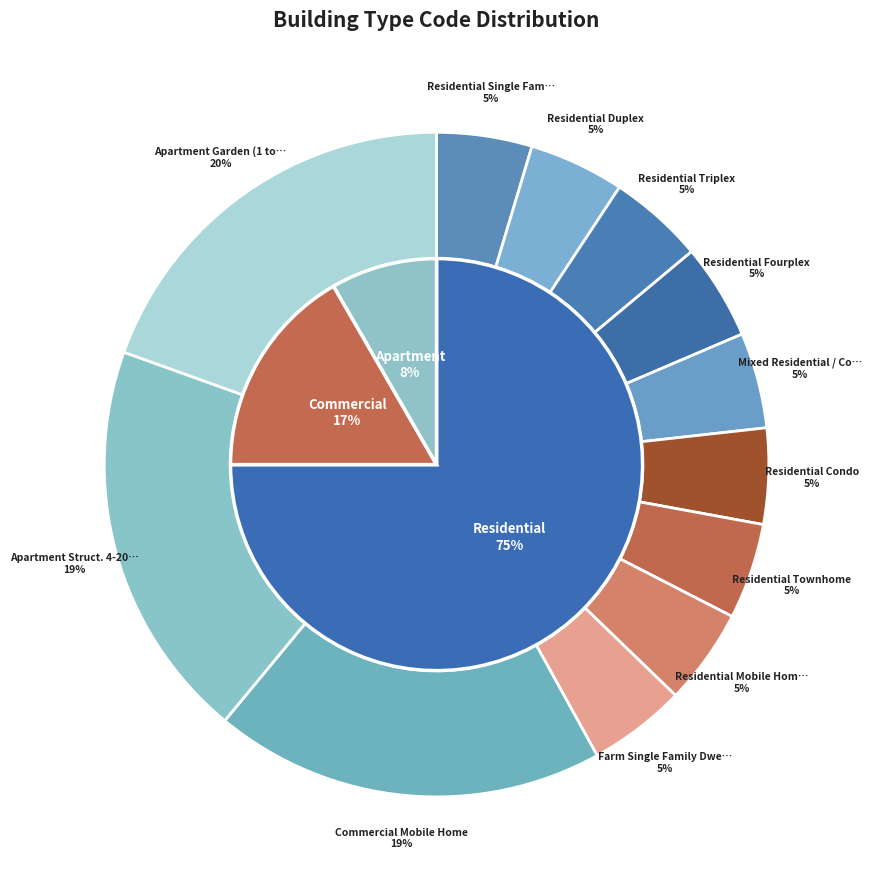

Which category has the smallest portion of the pie?

Residential Single Family